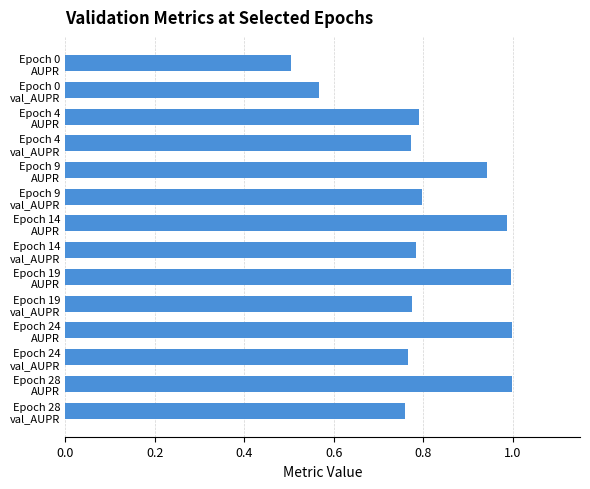

What is the smallest value displayed?

0.5